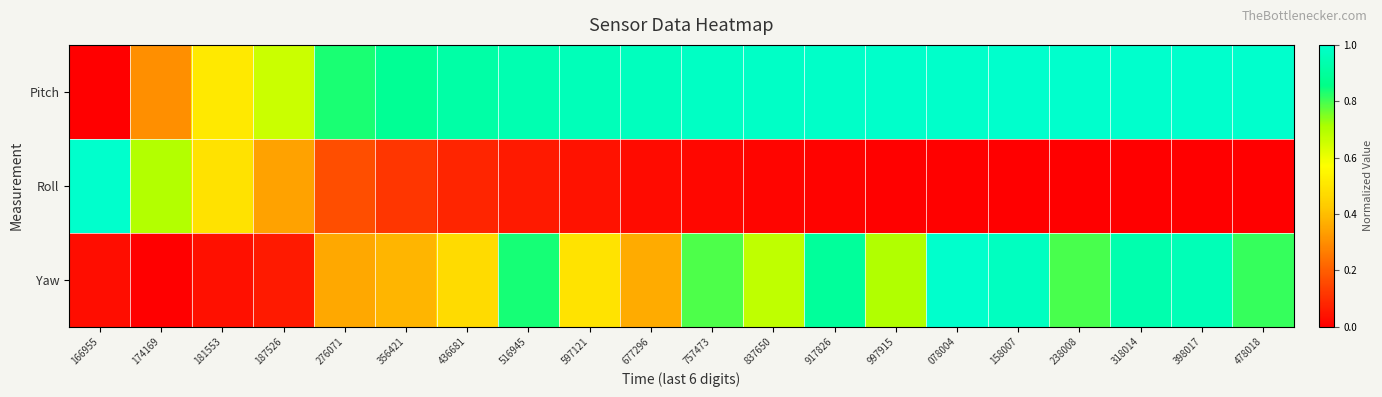

What is the maximum value shown in the chart?

1.0